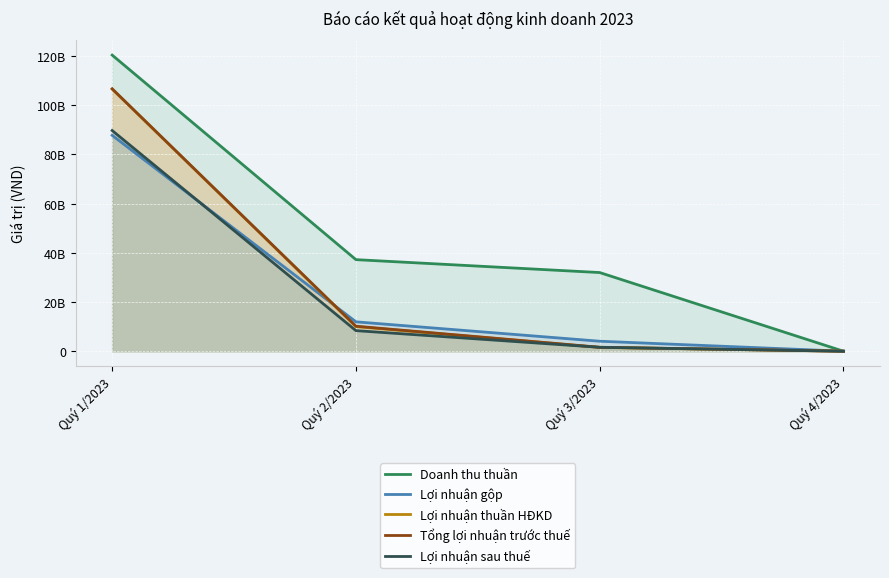

How many series are shown in this chart?

5